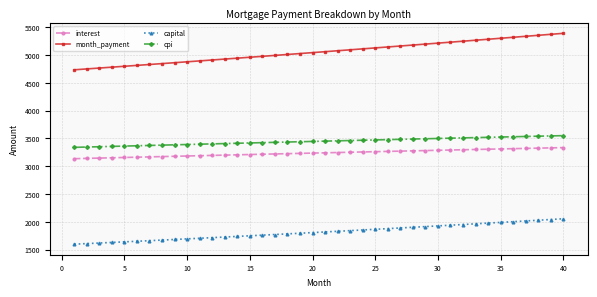

What is the minimum value shown in the chart?

1598.2